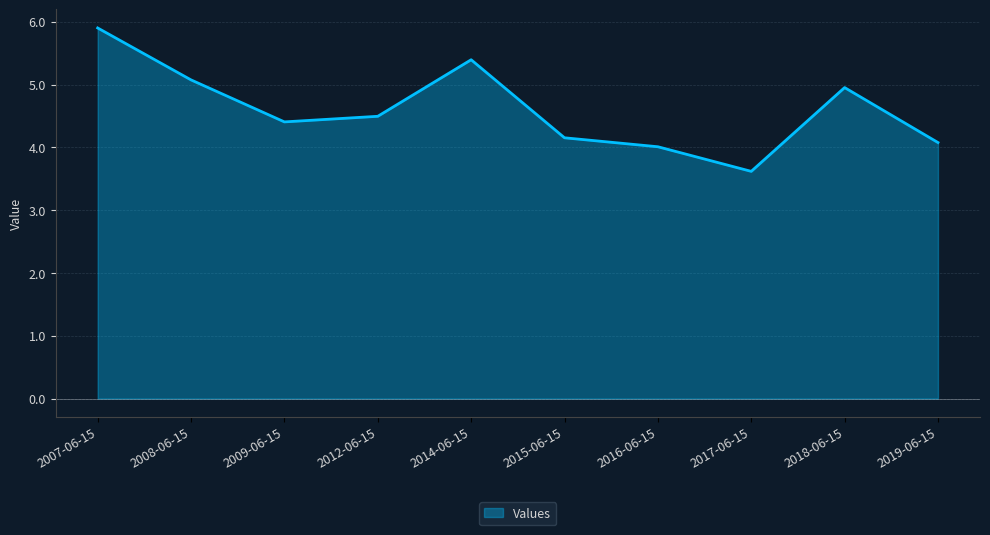

List the labels in order of value, largest first.

2007-06-15, 2014-06-15, 2008-06-15, 2018-06-15, 2012-06-15, 2009-06-15, 2015-06-15, 2019-06-15, 2016-06-15, 2017-06-15